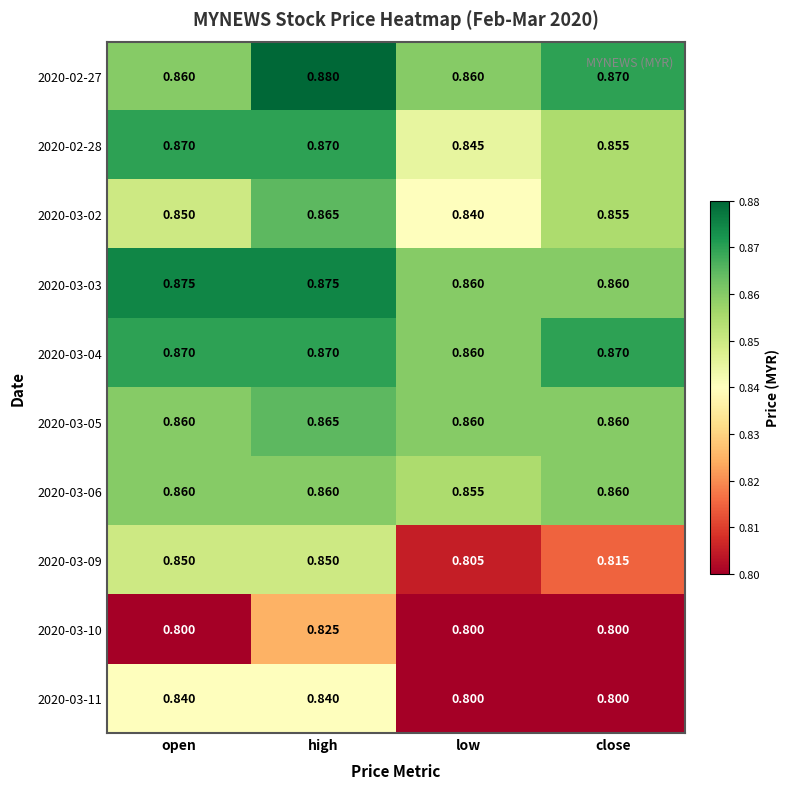

Which label corresponds to the largest value in the chart?

high